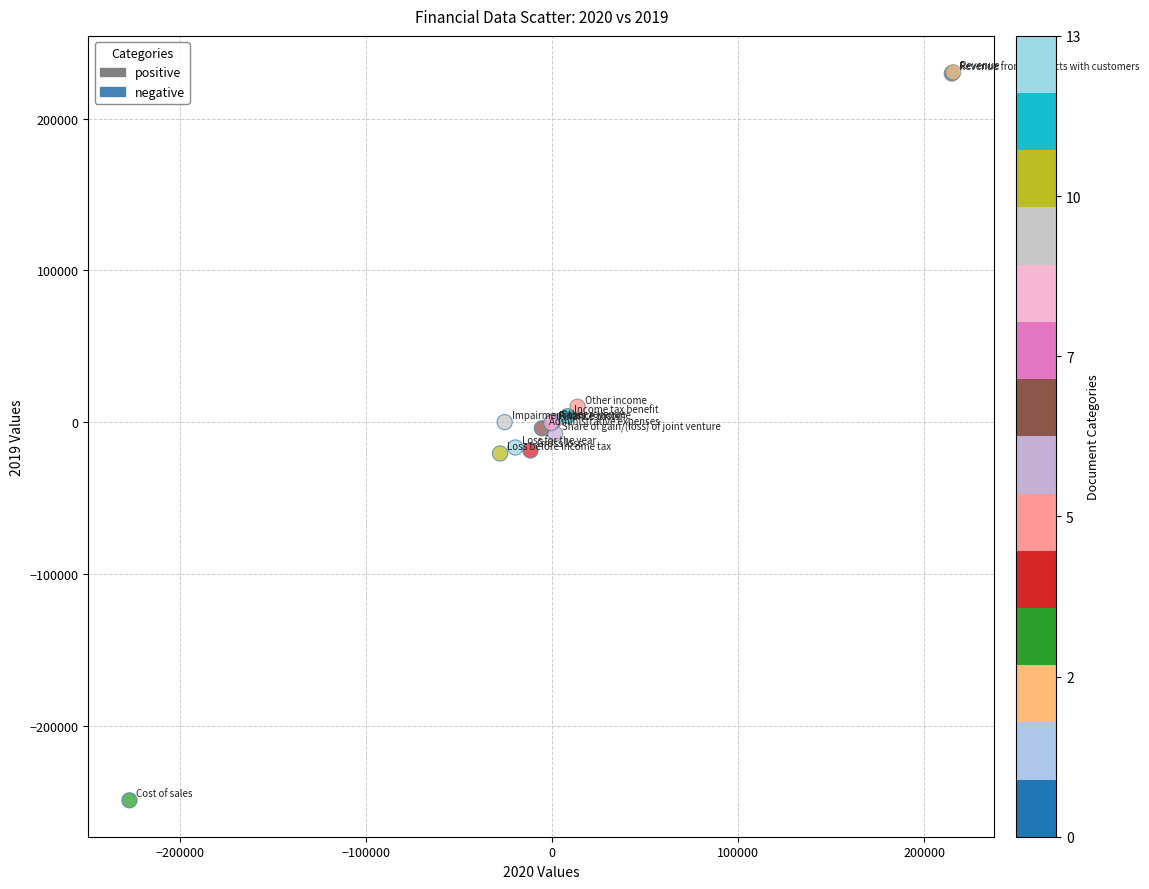

Which series reaches the maximum Y coordinate?

positive